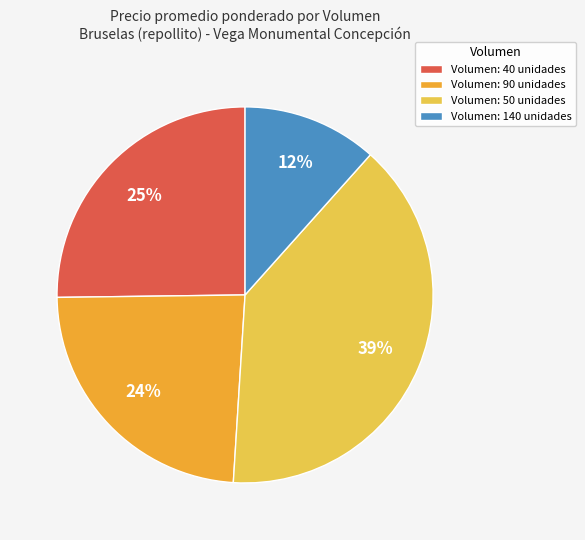

True or false: Volumen: 50 unidades accounts for 31% of the total.

False